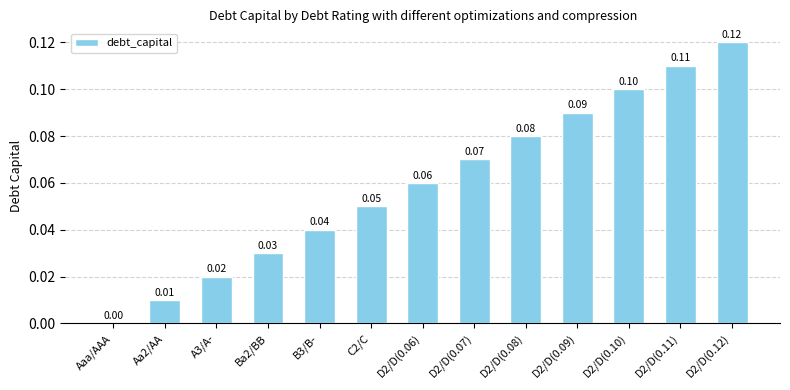

What is the change in value from C2/C to D2/D(0.12)?

+0.1